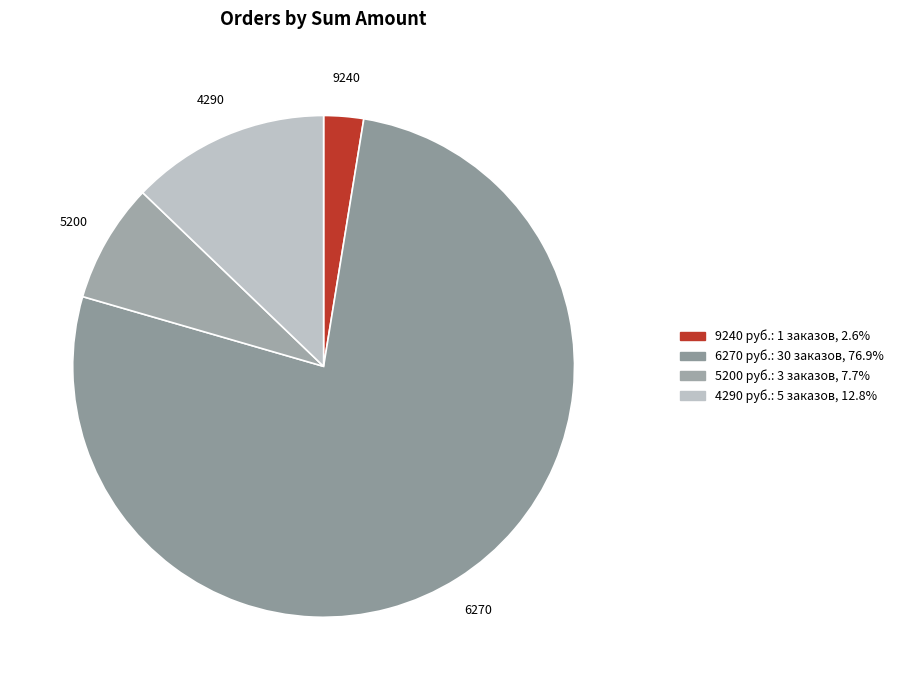

Between 4290 and 5200, which is larger?

4290